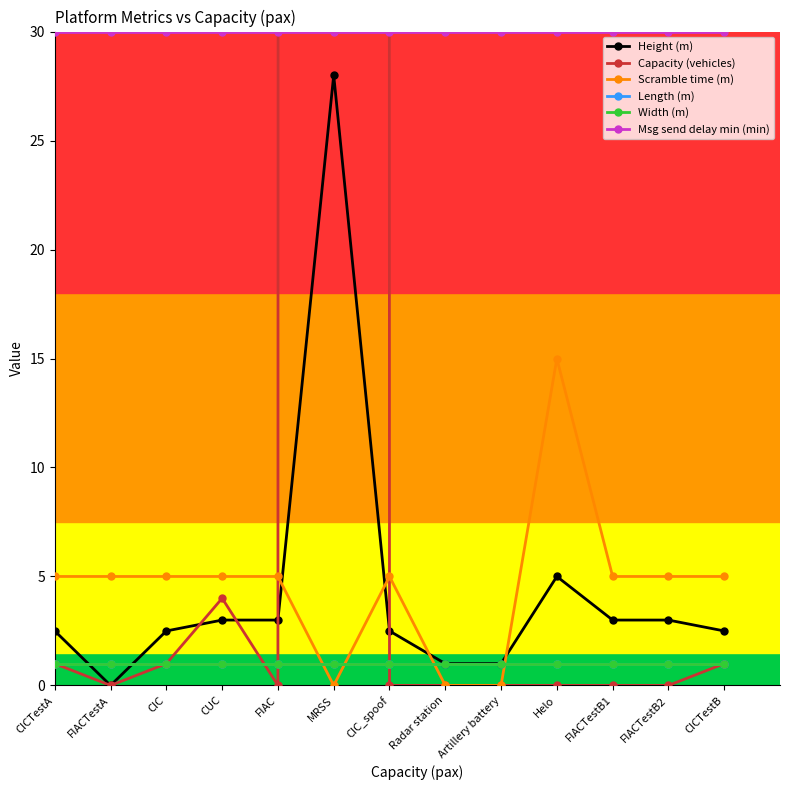

What is the difference between the second highest and minimum values in the Capacity (vehicles) series?

4.0